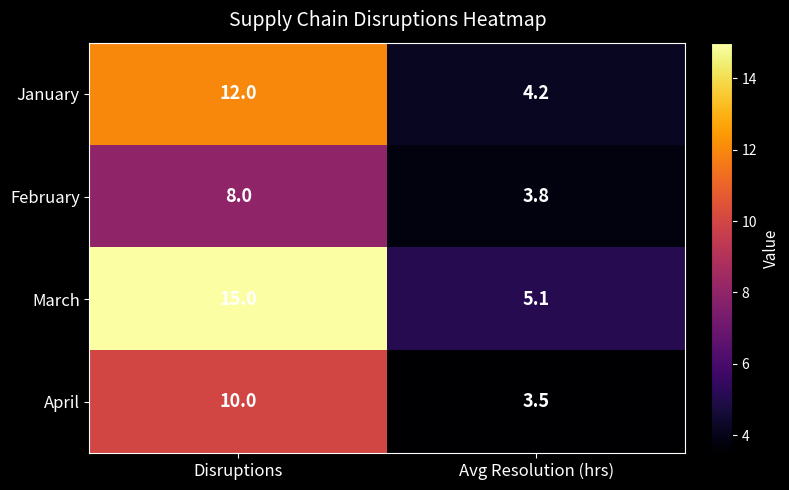

What is the smallest value displayed?

3.5